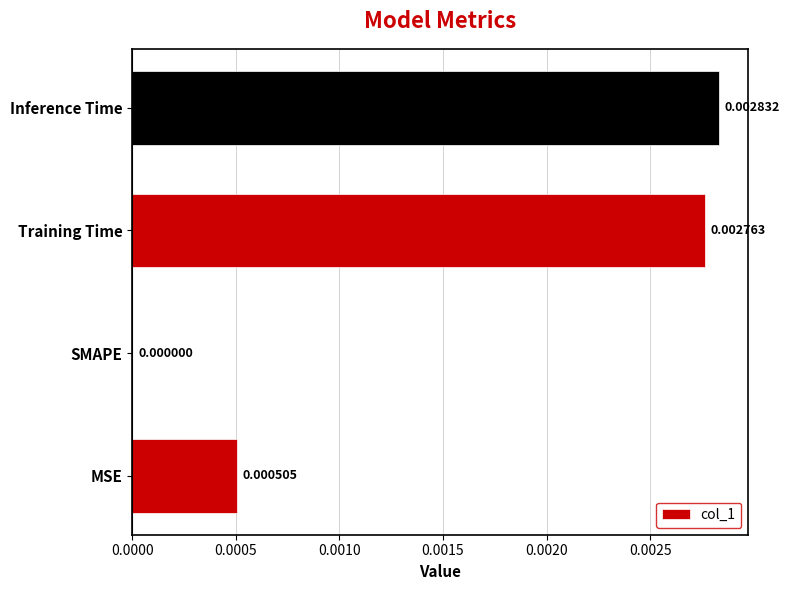

At which label is the value closest to 0?

SMAPE